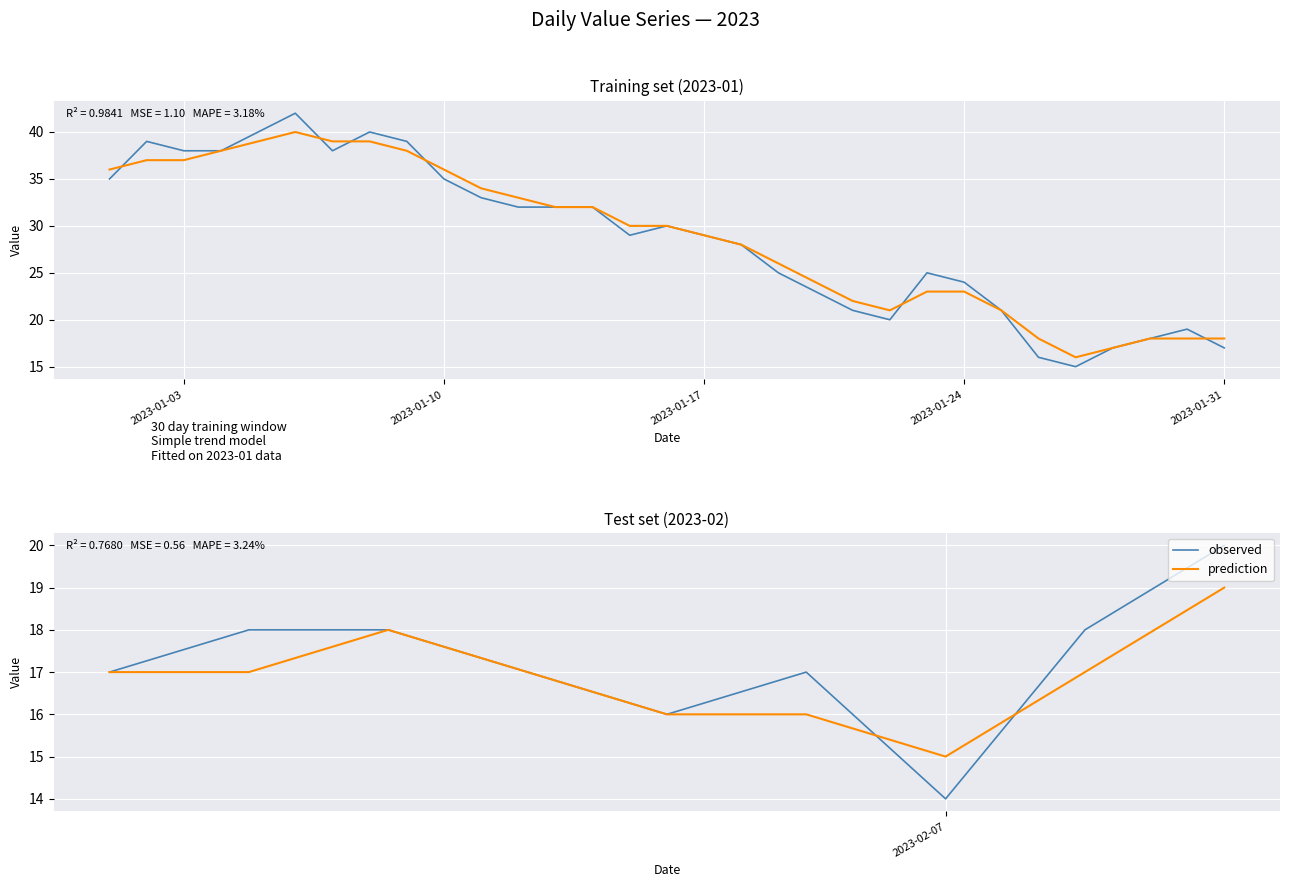

The value of observed at 2023-01-17 is 23. True or false?

False